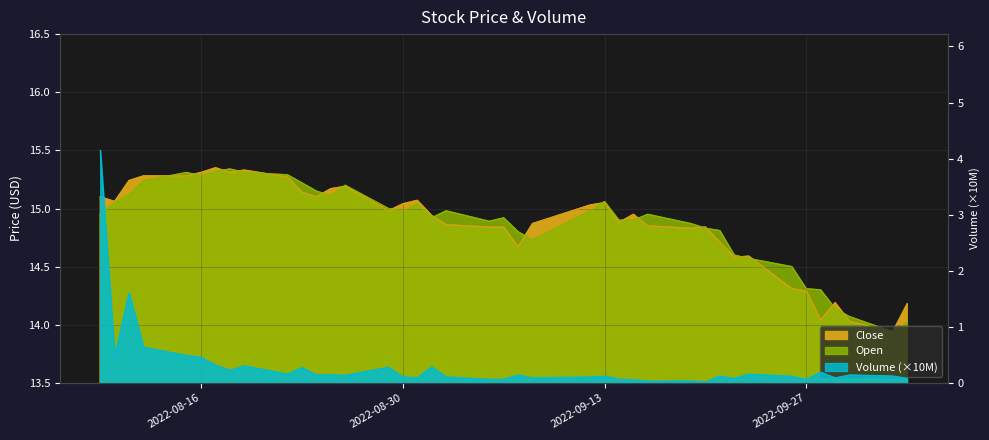

Is it true that Volume equals 0.2 at 2022-08-30?

False